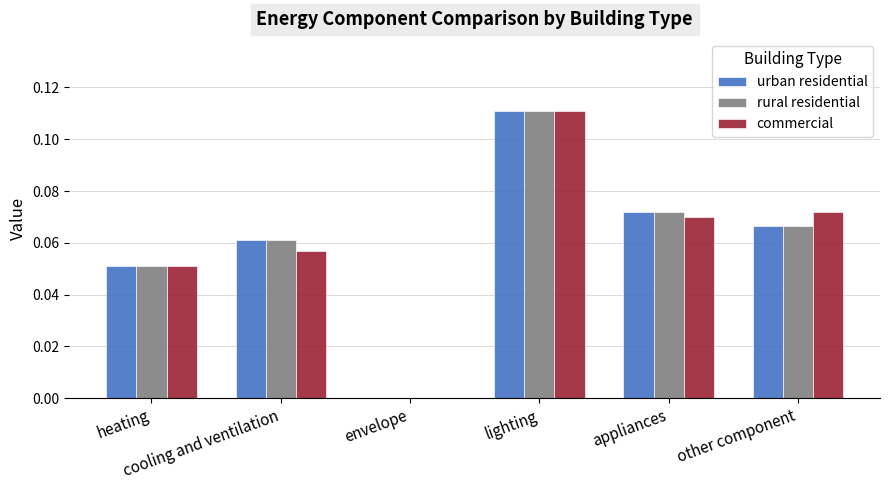

Where is urban residential nearest to the value 0?

envelope